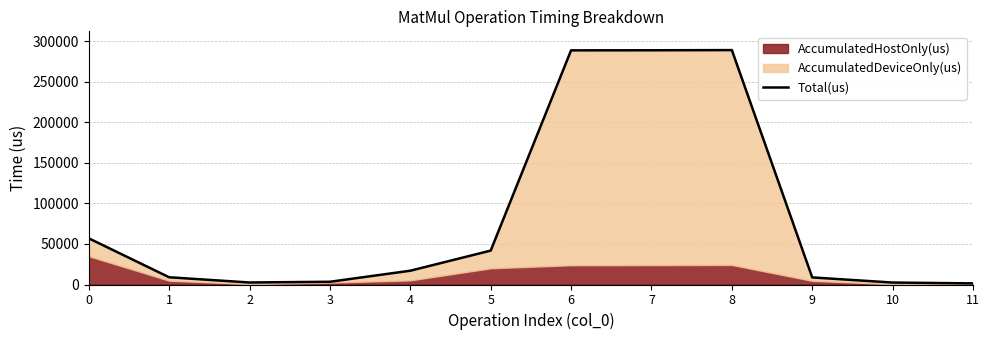

At which category does the chart reach its peak across all series?

8